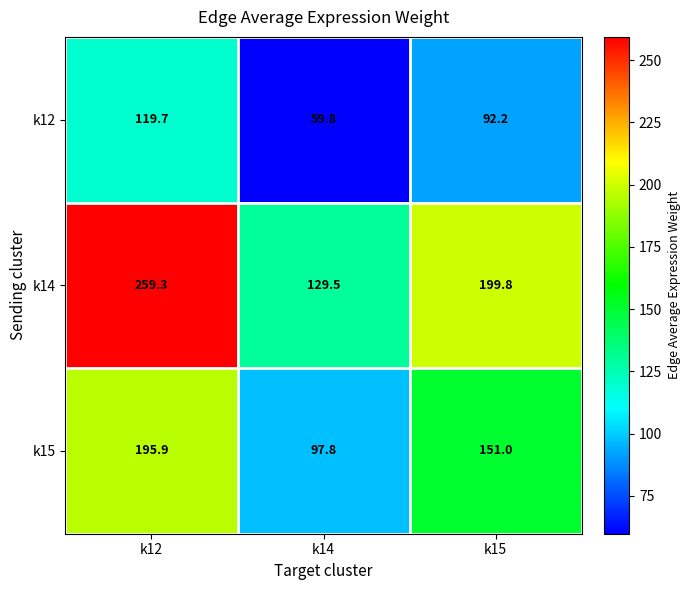

Count the number of categories in the chart.

3